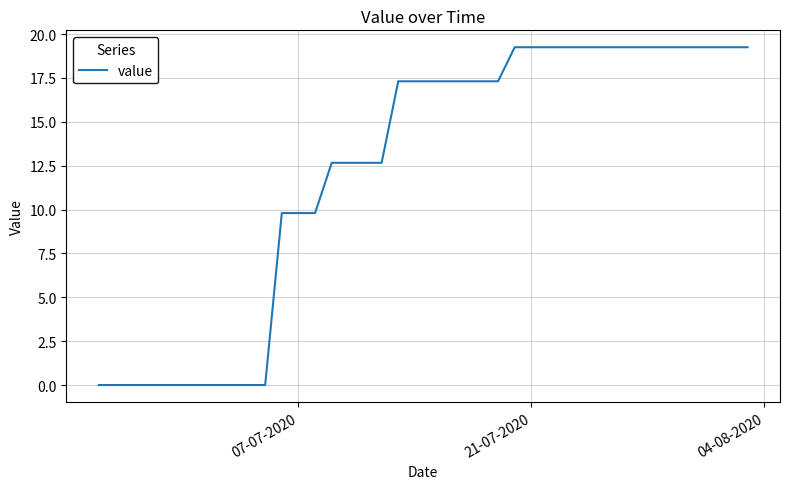

What is the difference between the maximum and minimum values?

19.3